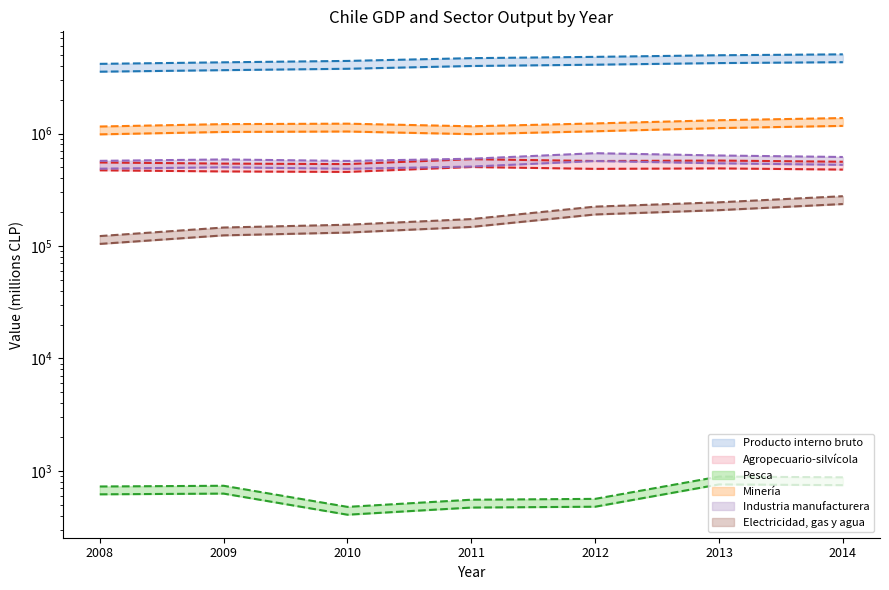

Which series has the largest total across all categories?

Producto interno bruto